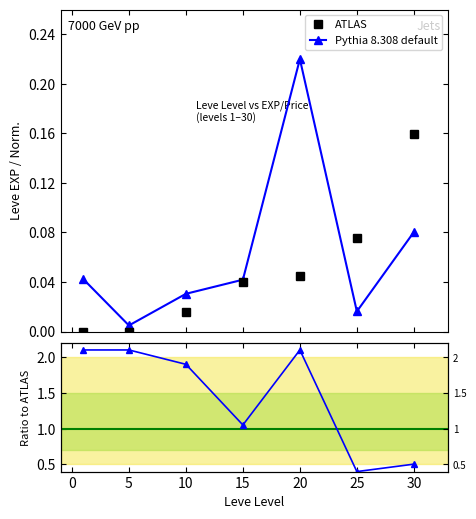

True or false: Pythia 8.308 default has more than 0 interior local peaks.

True